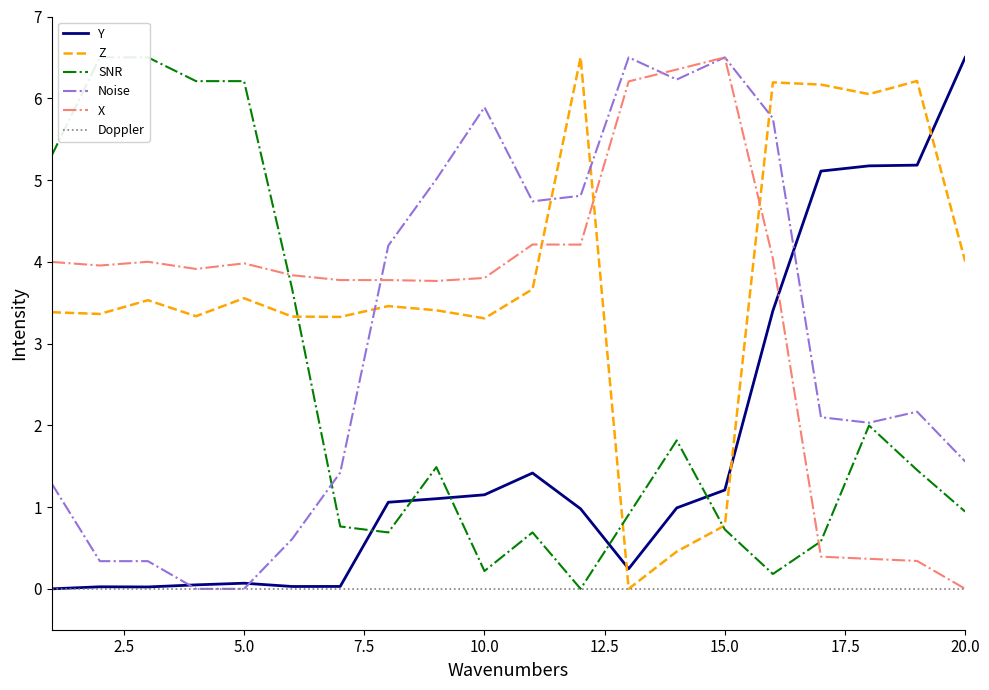

Reading left to right, extract all data points from this chart.

Y: 0.0	0.0	0.0	0.0	0.1	0.0	0.0	1.1	1.1	1.2	1.4	1.0	0.2	1.0	1.2	3.4	5.1	5.2	5.2	6.5
Z: 3.4	3.4	3.5	3.3	3.6	3.3	3.3	3.5	3.4	3.3	3.7	6.5	0.0	0.5	0.8	6.2	6.2	6.1	6.2	4.0
SNR: 5.3	6.5	6.5	6.2	6.2	3.7	0.8	0.7	1.5	0.2	0.7	0.0	0.9	1.8	0.7	0.2	0.6	2.0	1.5	0.9
Noise: 1.3	0.3	0.3	0.0	0.0	0.6	1.4	4.2	5.0	5.9	4.7	4.8	6.5	6.2	6.5	5.8	2.1	2.0	2.2	1.6
X: 4.0	4.0	4.0	3.9	4.0	3.8	3.8	3.8	3.8	3.8	4.2	4.2	6.2	6.4	6.5	4.0	0.4	0.4	0.3	0.0
Doppler: 0.0	0.0	0.0	0.0	0.0	0.0	0.0	0.0	0.0	0.0	0.0	0.0	0.0	0.0	0.0	0.0	0.0	0.0	0.0	0.0